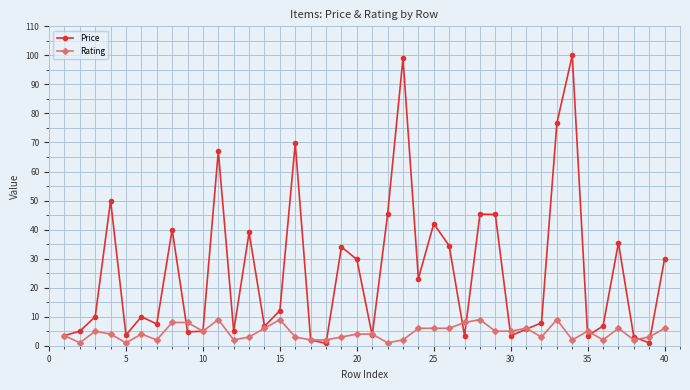

In Price, how many points are higher than both neighbors (excluding endpoints)?

12